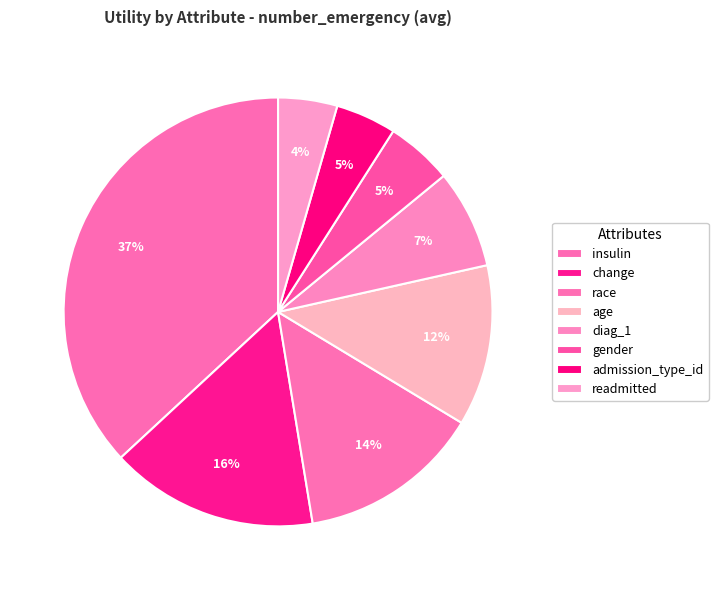

To the nearest percent, what is the combined percentage of readmitted and race?

18%